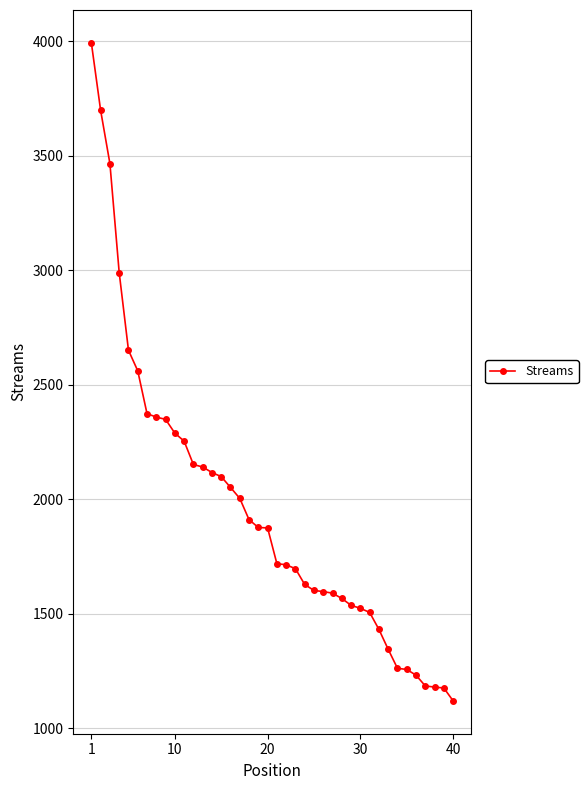

Does the chart display data point markers on the line(s)?

Yes